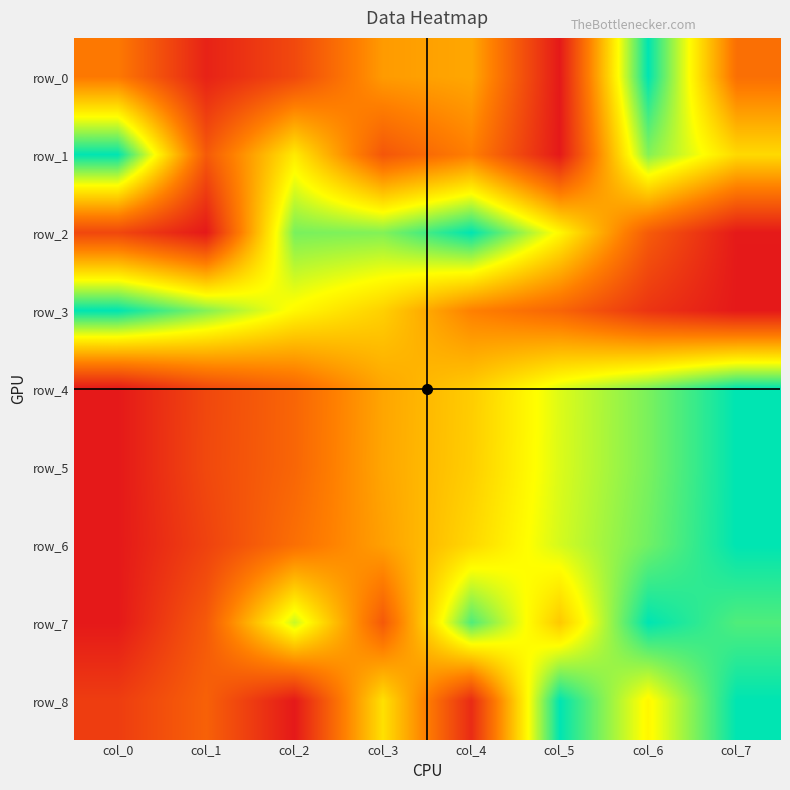

Which series has the widest spread of values?

row_0